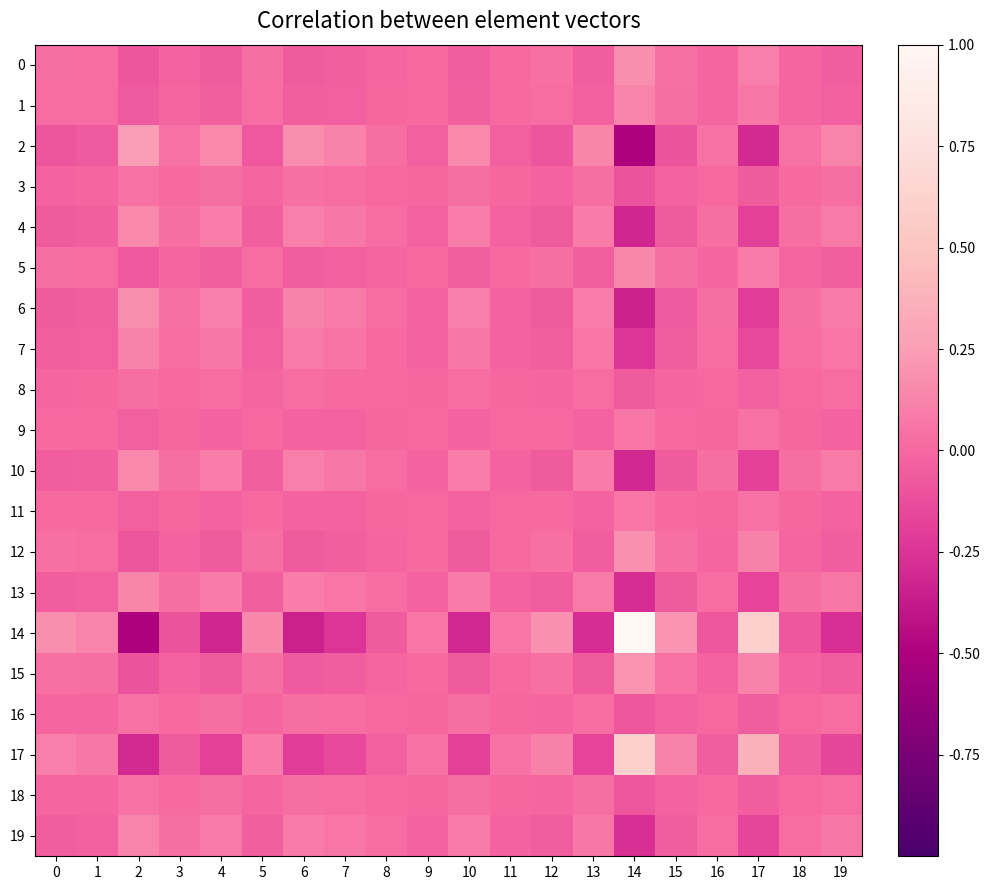

Reading right to left, transcribe all the data shown in this chart.

0: 19=-0.0	18=-0.0	17=0.1	16=-0.0	15=0.0	14=0.2	13=-0.0	12=0.0	11=0.0	10=-0.1	9=0.0	8=-0.0	7=-0.0	6=-0.1	5=0.0	4=-0.1	3=-0.0	2=-0.1	1=0.0	0=0.0
1: 19=-0.0	18=-0.0	17=0.1	16=-0.0	15=0.0	14=0.1	13=-0.0	12=0.0	11=0.0	10=-0.0	9=0.0	8=-0.0	7=-0.0	6=-0.0	5=0.0	4=-0.0	3=-0.0	2=-0.1	1=0.0	0=0.0
2: 19=0.1	18=0.0	17=-0.3	16=0.0	15=-0.1	14=-0.5	13=0.1	12=-0.1	11=-0.0	10=0.2	9=-0.0	8=0.0	7=0.1	6=0.2	5=-0.1	4=0.2	3=0.0	2=0.2	1=-0.1	0=-0.1
3: 19=0.0	18=0.0	17=-0.1	16=0.0	15=-0.0	14=-0.1	13=0.0	12=-0.0	11=-0.0	10=0.0	9=-0.0	8=0.0	7=0.0	6=0.0	5=-0.0	4=0.0	3=0.0	2=0.0	1=-0.0	0=-0.0
4: 19=0.1	18=0.0	17=-0.2	16=0.0	15=-0.1	14=-0.3	13=0.1	12=-0.1	11=-0.0	10=0.1	9=-0.0	8=0.0	7=0.1	6=0.1	5=-0.0	4=0.1	3=0.0	2=0.2	1=-0.0	0=-0.1
5: 19=-0.0	18=-0.0	17=0.1	16=-0.0	15=0.0	14=0.1	13=-0.0	12=0.0	11=0.0	10=-0.0	9=0.0	8=-0.0	7=-0.0	6=-0.1	5=0.0	4=-0.0	3=-0.0	2=-0.1	1=0.0	0=0.0
6: 19=0.1	18=0.0	17=-0.2	16=0.0	15=-0.1	14=-0.3	13=0.1	12=-0.1	11=-0.0	10=0.1	9=-0.0	8=0.0	7=0.1	6=0.1	5=-0.1	4=0.1	3=0.0	2=0.2	1=-0.0	0=-0.1
7: 19=0.1	18=0.0	17=-0.2	16=0.0	15=-0.0	14=-0.2	13=0.1	12=-0.0	11=-0.0	10=0.1	9=-0.0	8=0.0	7=0.1	6=0.1	5=-0.0	4=0.1	3=0.0	2=0.1	1=-0.0	0=-0.0
8: 19=0.0	18=0.0	17=-0.0	16=0.0	15=-0.0	14=-0.1	13=0.0	12=-0.0	11=-0.0	10=0.0	9=-0.0	8=0.0	7=0.0	6=0.0	5=-0.0	4=0.0	3=0.0	2=0.0	1=-0.0	0=-0.0
9: 19=-0.0	18=-0.0	17=0.0	16=-0.0	15=0.0	14=0.1	13=-0.0	12=0.0	11=0.0	10=-0.0	9=0.0	8=-0.0	7=-0.0	6=-0.0	5=0.0	4=-0.0	3=-0.0	2=-0.0	1=0.0	0=0.0
10: 19=0.1	18=0.0	17=-0.2	16=0.0	15=-0.1	14=-0.3	13=0.1	12=-0.1	11=-0.0	10=0.1	9=-0.0	8=0.0	7=0.1	6=0.1	5=-0.0	4=0.1	3=0.0	2=0.2	1=-0.0	0=-0.1
11: 19=-0.0	18=-0.0	17=0.0	16=-0.0	15=0.0	14=0.1	13=-0.0	12=0.0	11=0.0	10=-0.0	9=0.0	8=-0.0	7=-0.0	6=-0.0	5=0.0	4=-0.0	3=-0.0	2=-0.0	1=0.0	0=0.0
12: 19=-0.0	18=-0.0	17=0.1	16=-0.0	15=0.0	14=0.2	13=-0.1	12=0.0	11=0.0	10=-0.1	9=0.0	8=-0.0	7=-0.0	6=-0.1	5=0.0	4=-0.1	3=-0.0	2=-0.1	1=0.0	0=0.0
13: 19=0.1	18=0.0	17=-0.2	16=0.0	15=-0.1	14=-0.3	13=0.1	12=-0.1	11=-0.0	10=0.1	9=-0.0	8=0.0	7=0.1	6=0.1	5=-0.0	4=0.1	3=0.0	2=0.1	1=-0.0	0=-0.0
14: 19=-0.3	18=-0.1	17=0.6	16=-0.1	15=0.2	14=1.0	13=-0.3	12=0.2	11=0.1	10=-0.3	9=0.1	8=-0.1	7=-0.2	6=-0.3	5=0.1	4=-0.3	3=-0.1	2=-0.5	1=0.1	0=0.2
15: 19=-0.1	18=-0.0	17=0.1	16=-0.0	15=0.0	14=0.2	13=-0.1	12=0.0	11=0.0	10=-0.1	9=0.0	8=-0.0	7=-0.0	6=-0.1	5=0.0	4=-0.1	3=-0.0	2=-0.1	1=0.0	0=0.0
16: 19=0.0	18=0.0	17=-0.0	16=0.0	15=-0.0	14=-0.1	13=0.0	12=-0.0	11=-0.0	10=0.0	9=-0.0	8=0.0	7=0.0	6=0.0	5=-0.0	4=0.0	3=0.0	2=0.0	1=-0.0	0=-0.0
17: 19=-0.2	18=-0.1	17=0.4	16=-0.0	15=0.1	14=0.6	13=-0.2	12=0.1	11=0.0	10=-0.2	9=0.0	8=-0.0	7=-0.2	6=-0.2	5=0.1	4=-0.2	3=-0.1	2=-0.3	1=0.1	0=0.1
18: 19=0.0	18=0.0	17=-0.1	16=0.0	15=-0.0	14=-0.1	13=0.0	12=-0.0	11=-0.0	10=0.0	9=-0.0	8=0.0	7=0.0	6=0.0	5=-0.0	4=0.0	3=0.0	2=0.0	1=-0.0	0=-0.0
19: 19=0.1	18=0.0	17=-0.2	16=0.0	15=-0.1	14=-0.3	13=0.1	12=-0.0	11=-0.0	10=0.1	9=-0.0	8=0.0	7=0.1	6=0.1	5=-0.0	4=0.1	3=0.0	2=0.1	1=-0.0	0=-0.0